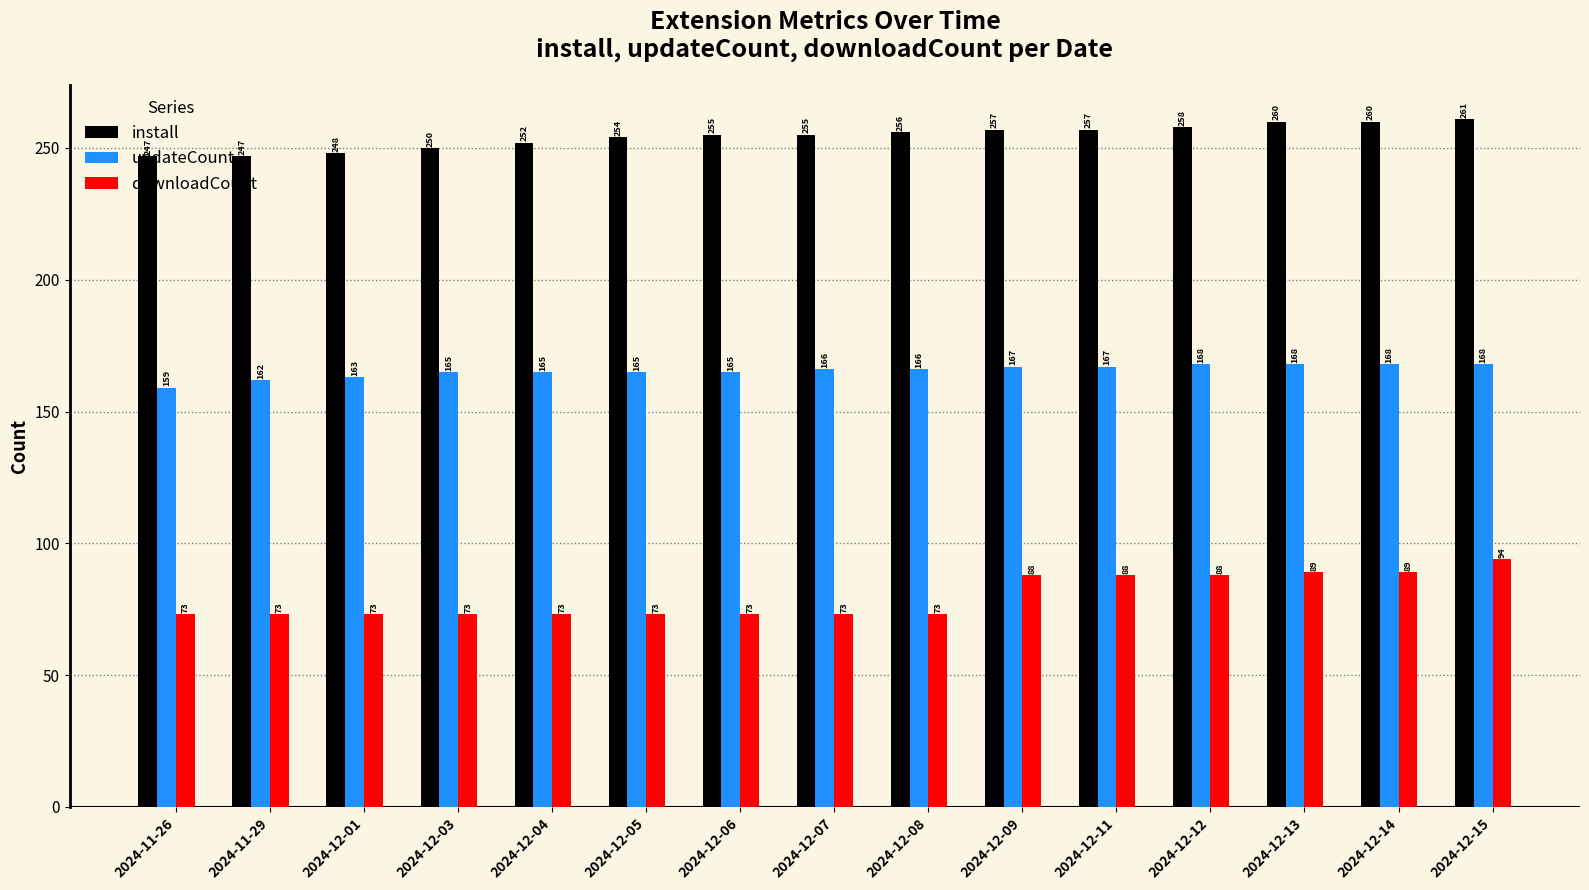

Reading left to right, list all the values displayed in this chart.

install: 2024-11-26=247	2024-11-29=247	2024-12-01=248	2024-12-03=250	2024-12-04=252	2024-12-05=254	2024-12-06=255	2024-12-07=255	2024-12-08=256	2024-12-09=257	2024-12-11=257	2024-12-12=258	2024-12-13=260	2024-12-14=260	2024-12-15=261
updateCount: 2024-11-26=159	2024-11-29=162	2024-12-01=163	2024-12-03=165	2024-12-04=165	2024-12-05=165	2024-12-06=165	2024-12-07=166	2024-12-08=166	2024-12-09=167	2024-12-11=167	2024-12-12=168	2024-12-13=168	2024-12-14=168	2024-12-15=168
downloadCount: 2024-11-26=73	2024-11-29=73	2024-12-01=73	2024-12-03=73	2024-12-04=73	2024-12-05=73	2024-12-06=73	2024-12-07=73	2024-12-08=73	2024-12-09=88	2024-12-11=88	2024-12-12=88	2024-12-13=89	2024-12-14=89	2024-12-15=94